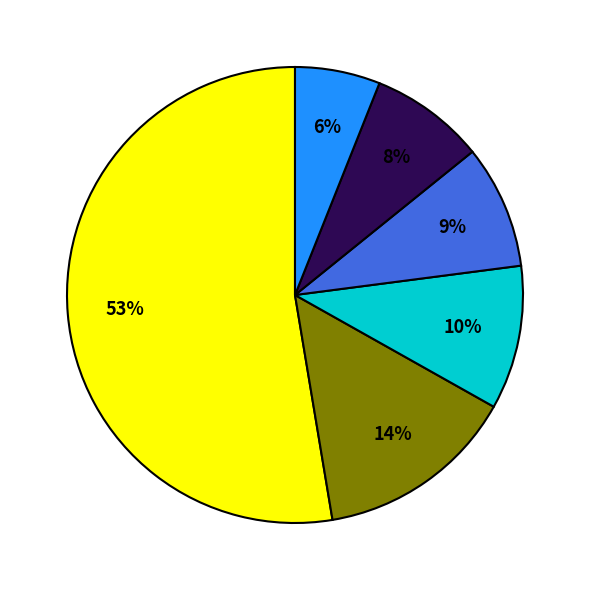

To the nearest percent, what is the difference between the largest and smallest slice percentages?

47%